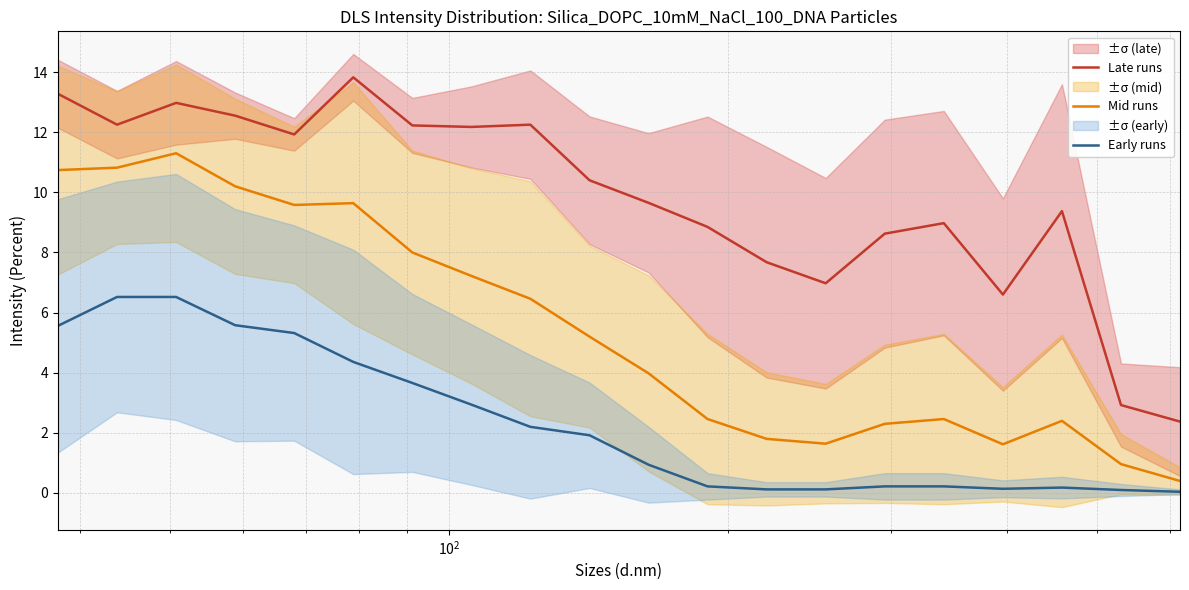

True or false: Mid runs and Early runs cross at least once.

False